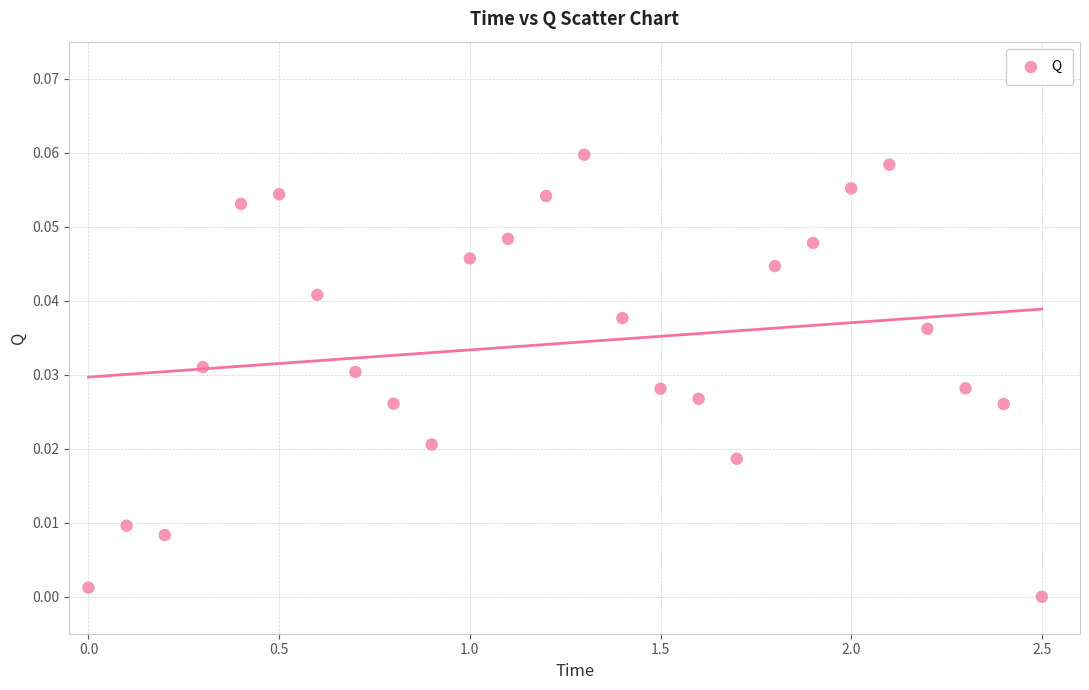

What is the range of X values (max minus min)?

2.5